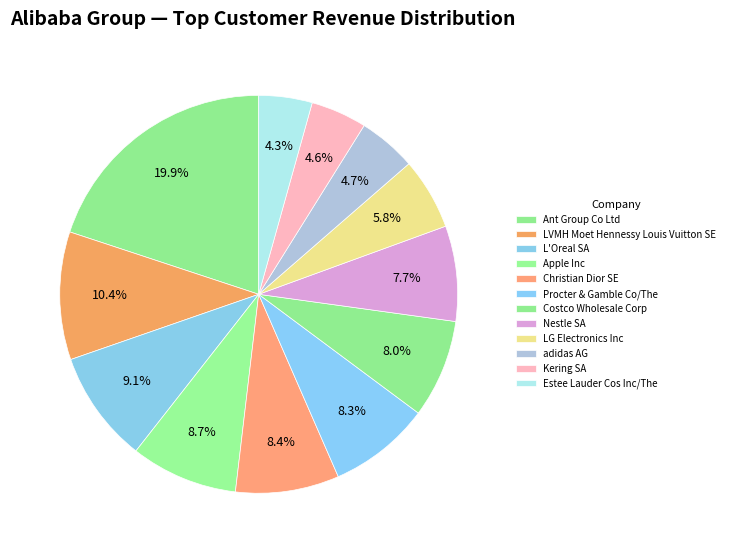

How many slices are in this pie chart?

12